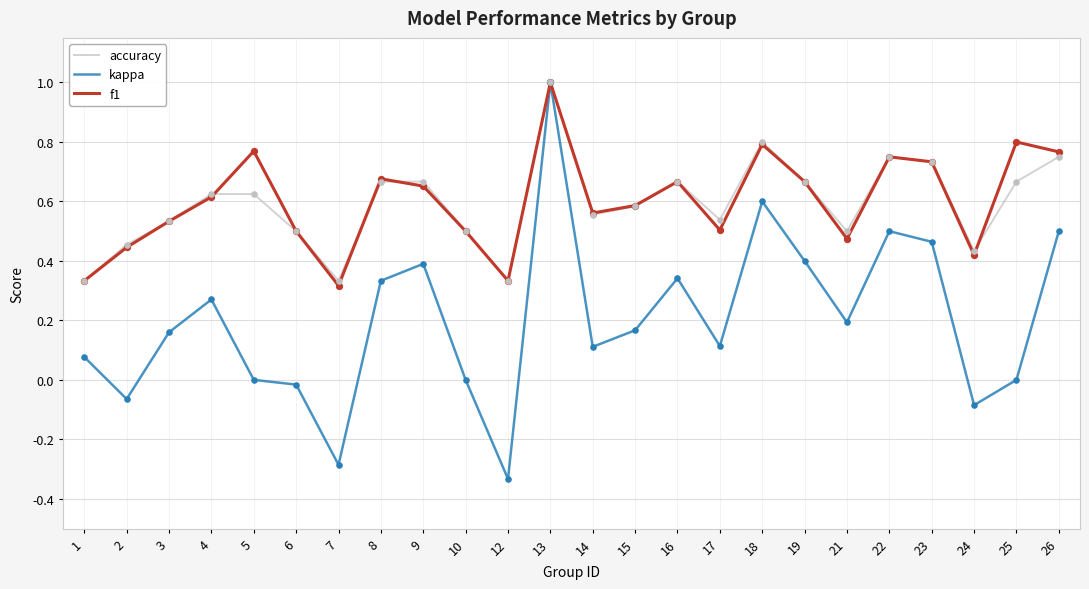

At which category is the sum across all series the highest?

13